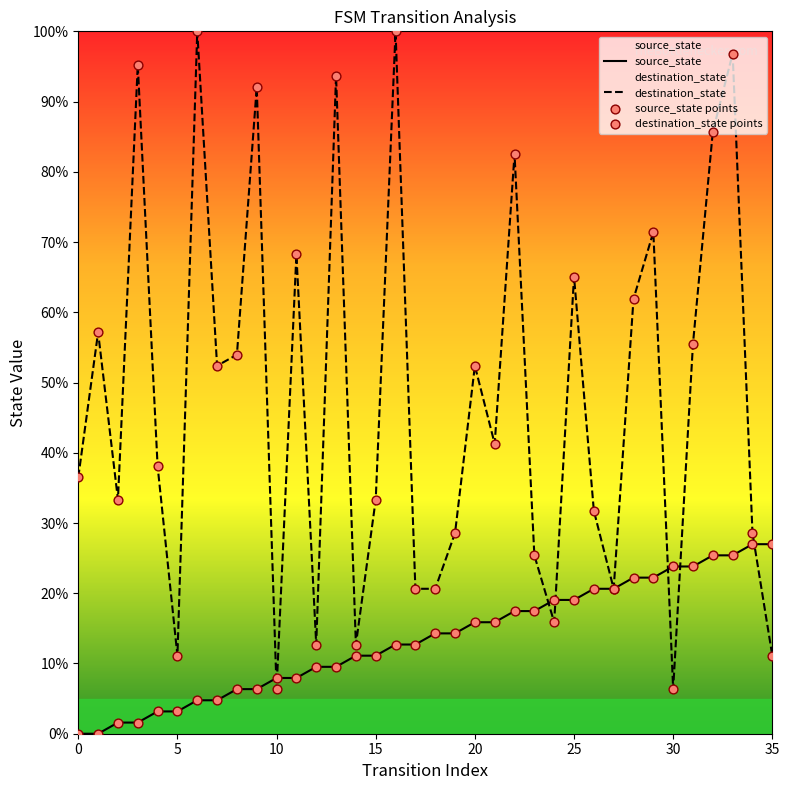

Which series has the widest spread of Y values?

destination_state